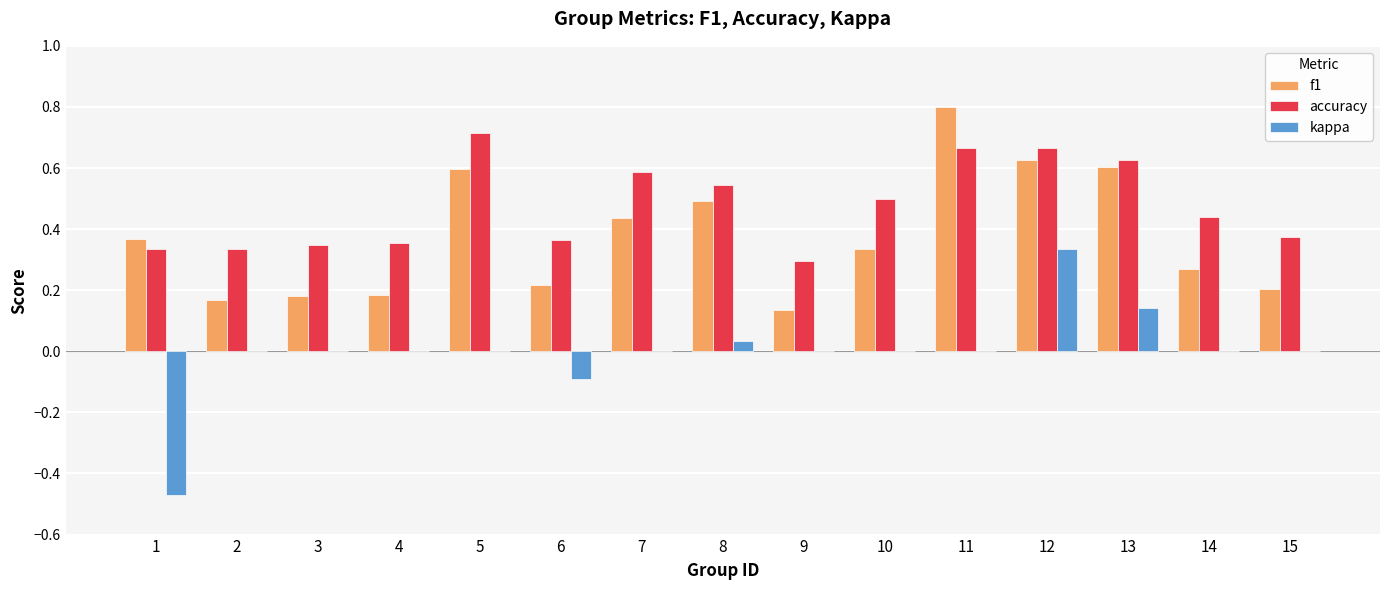

Which series changed the most between 1 and 12?

kappa